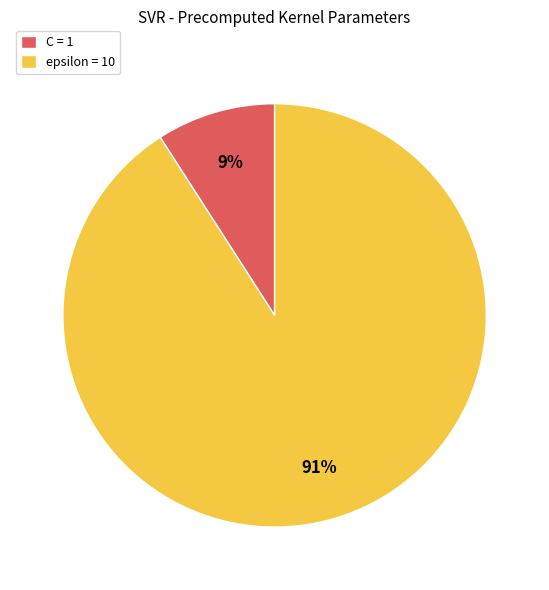

To the nearest percent, what is the difference between the C and epsilon slice percentages?

82%